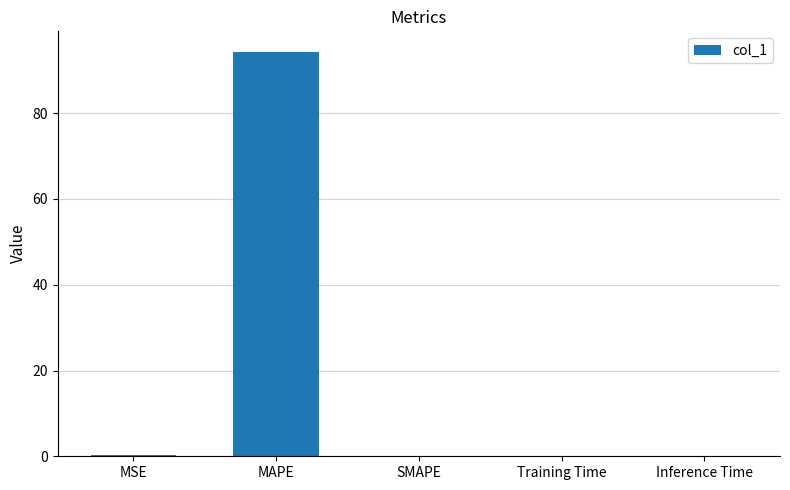

What is the sum of all values?

94.7